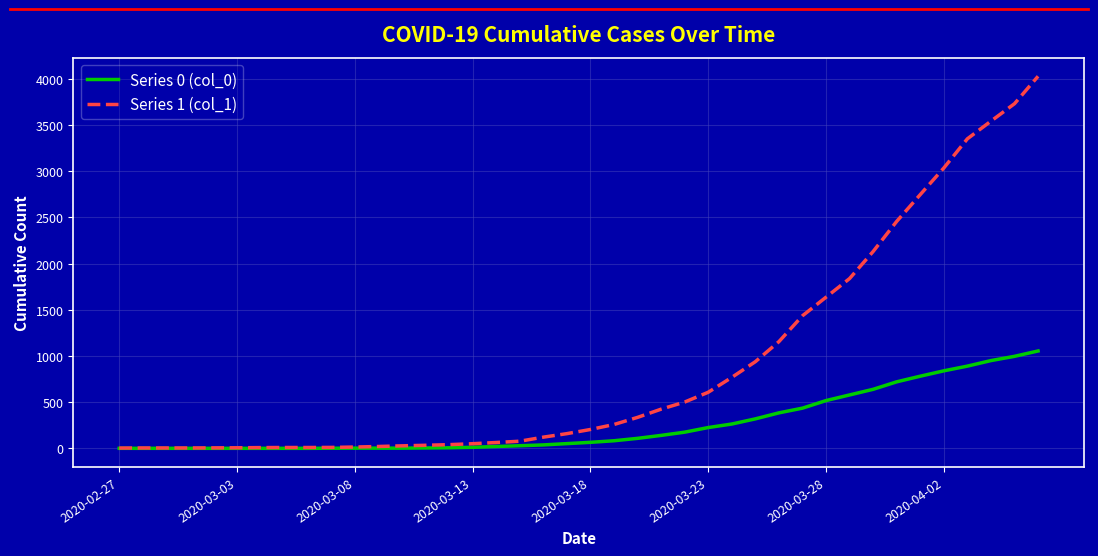

Which series has the widest spread of values?

Series 1 (col_1)